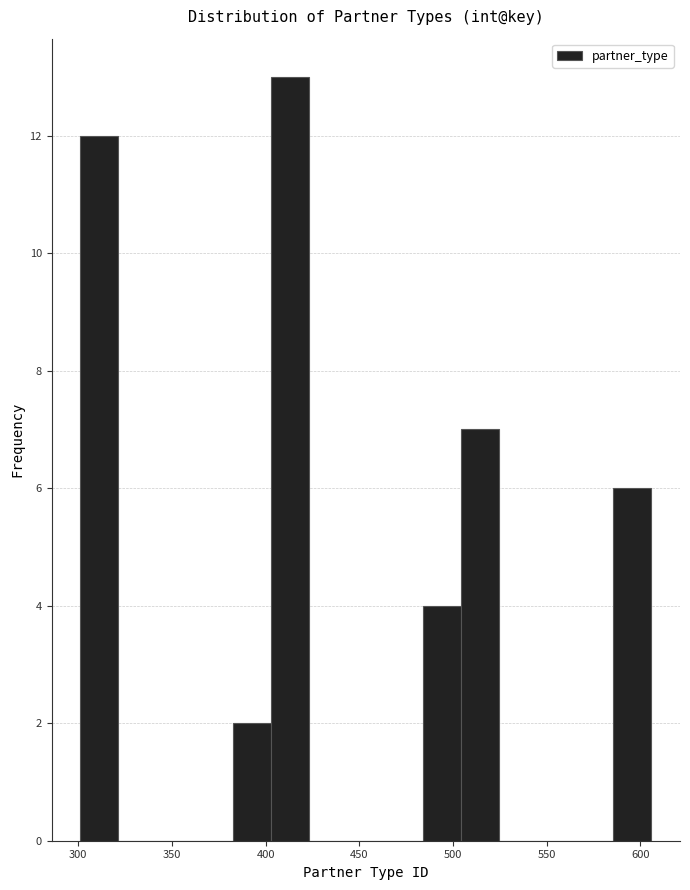

Reading left to right, transcribe this chart: for each bar, give the range it covers on the x-axis and its height. Neither the bar edges nor the heights are printed on the chart, so give them approximately, as read against the axes.

300 to 320: 12
320 to 340: 0
340 to 360: 0
360 to 380: 0
380 to 405: 2
405 to 425: 13
425 to 445: 0
445 to 465: 0
465 to 485: 0
485 to 505: 4
505 to 525: 7
525 to 545: 0
545 to 565: 0
565 to 585: 0
585 to 605: 6